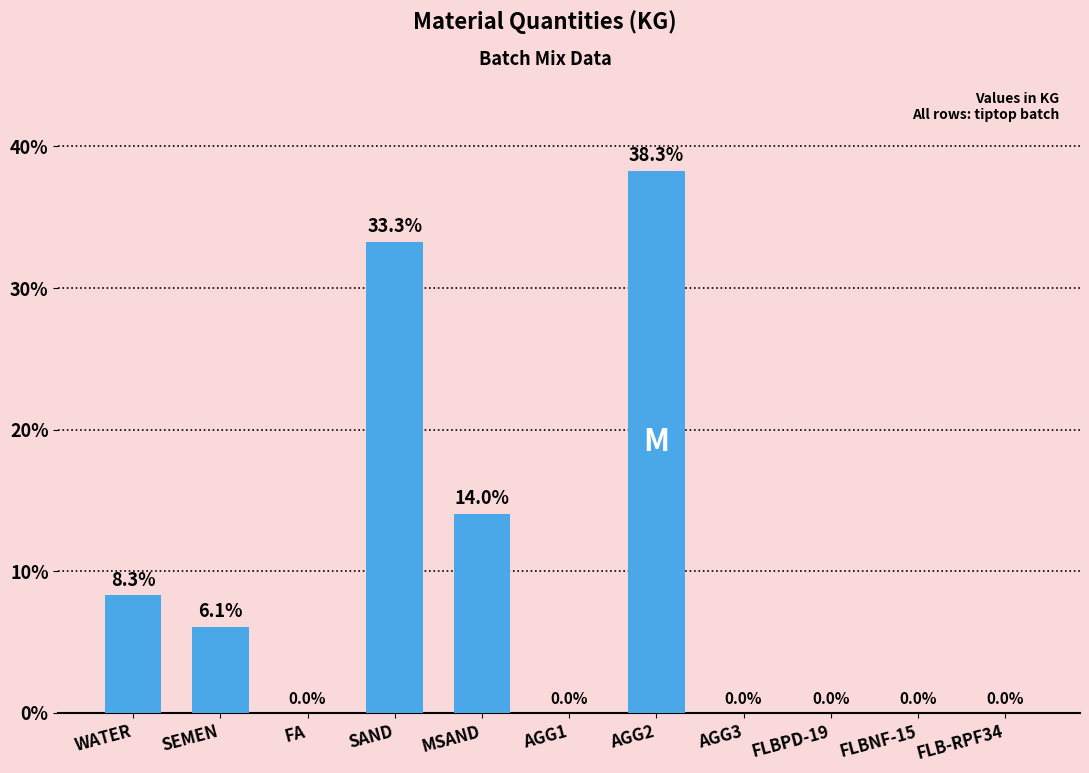

At which category does the chart reach its peak across all series?

AGG2